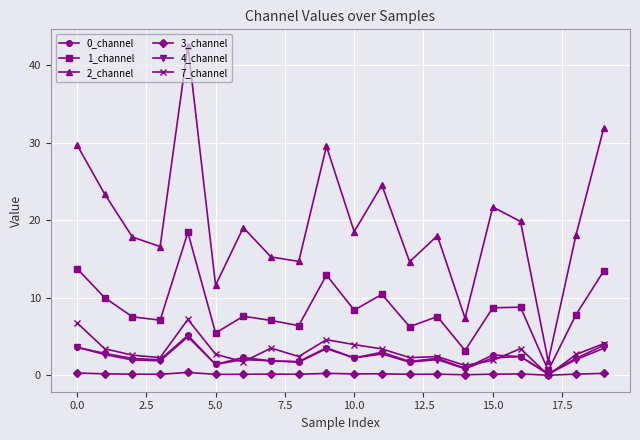

Which series has the largest total across all categories?

2_channel